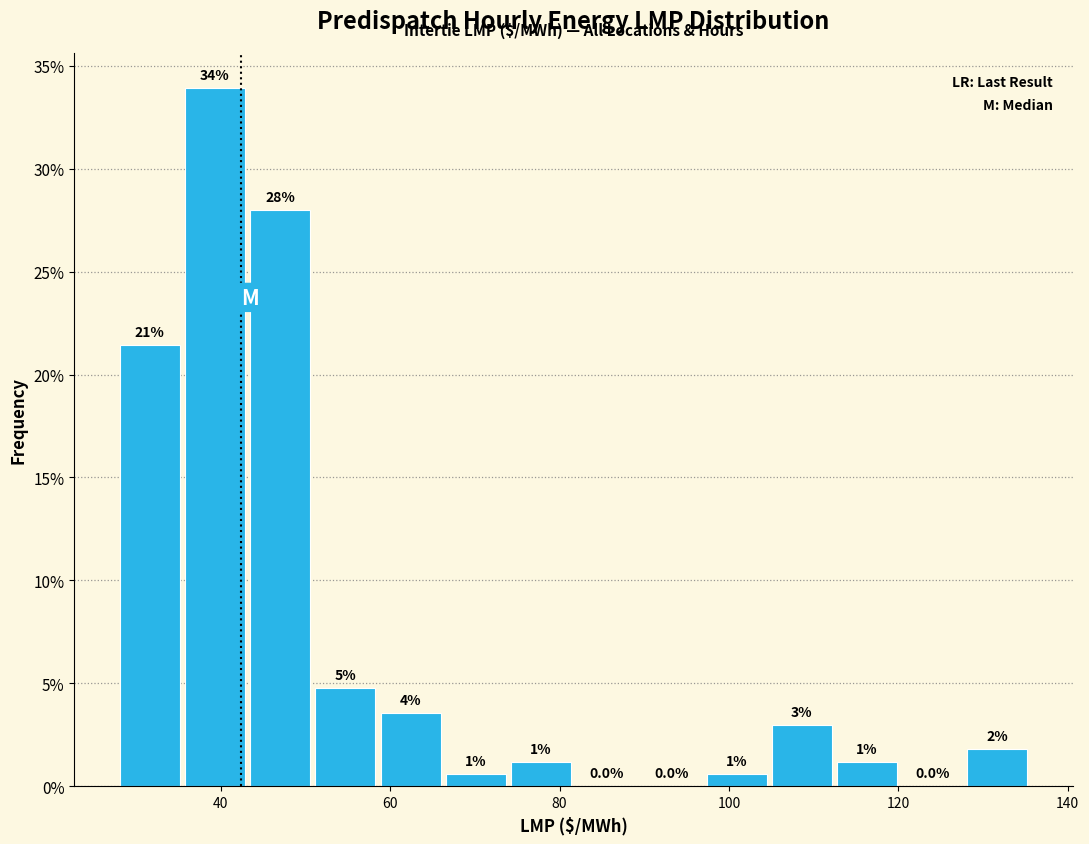

Read against the x-axis, roughly where is the centre of the tallest bar?

40